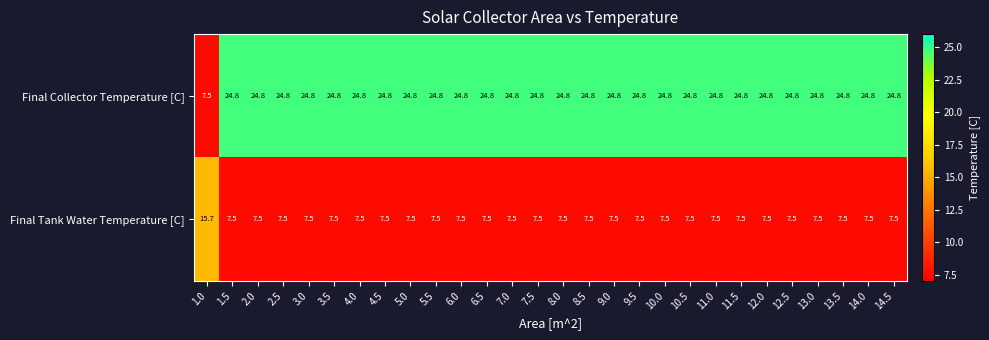

At which label does Final Collector Temperature [C] reach its minimum?

1.0